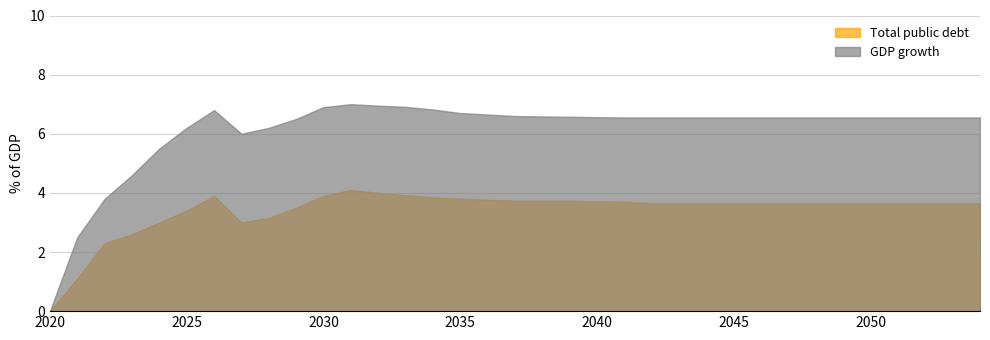

How many lines are shown in the chart?

2